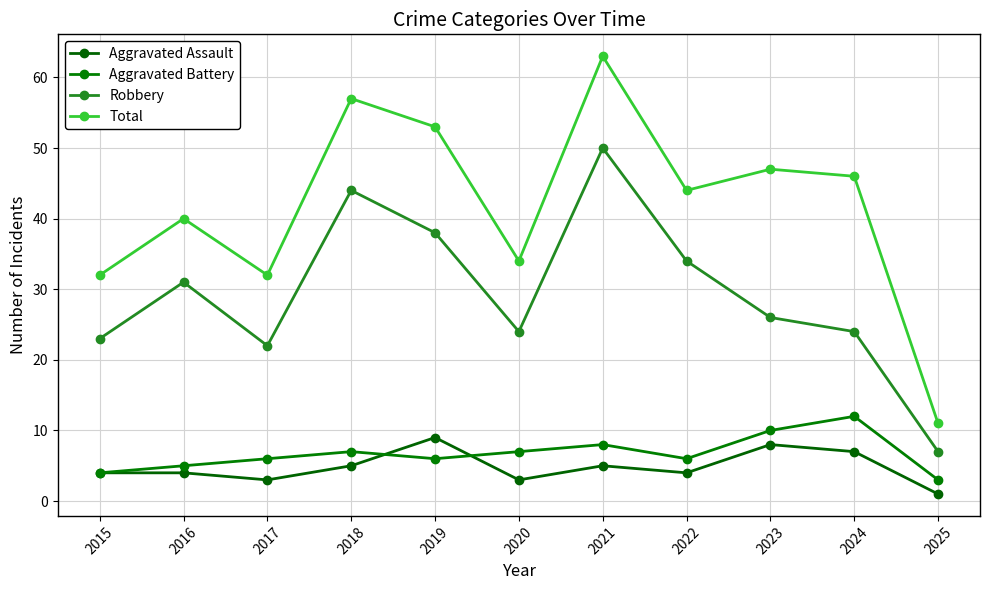

Count the number of data series in this chart.

4